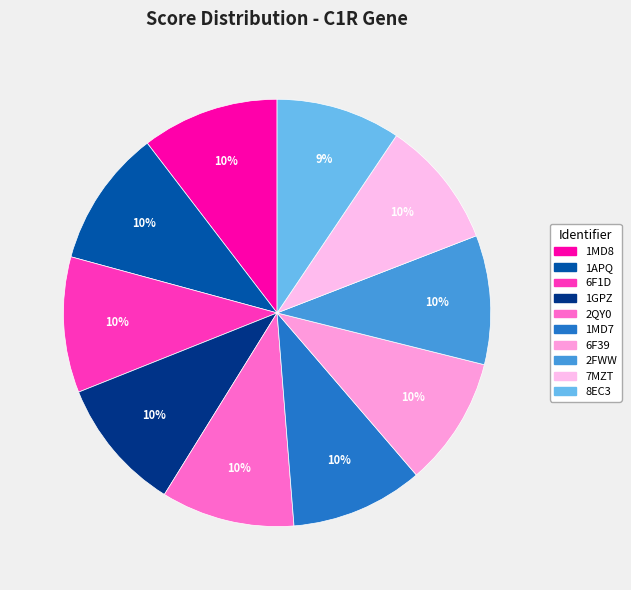

The 8EC3 slice represents 9% of the pie. True or false?

True